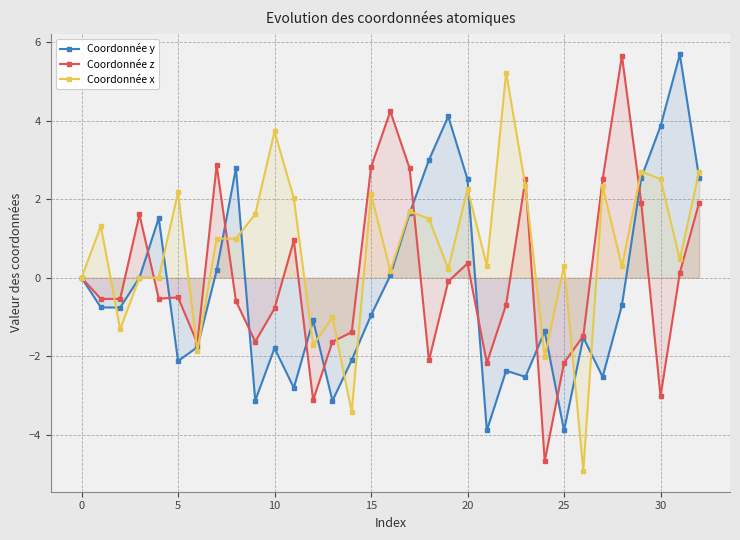

How many series are shown in this chart?

3